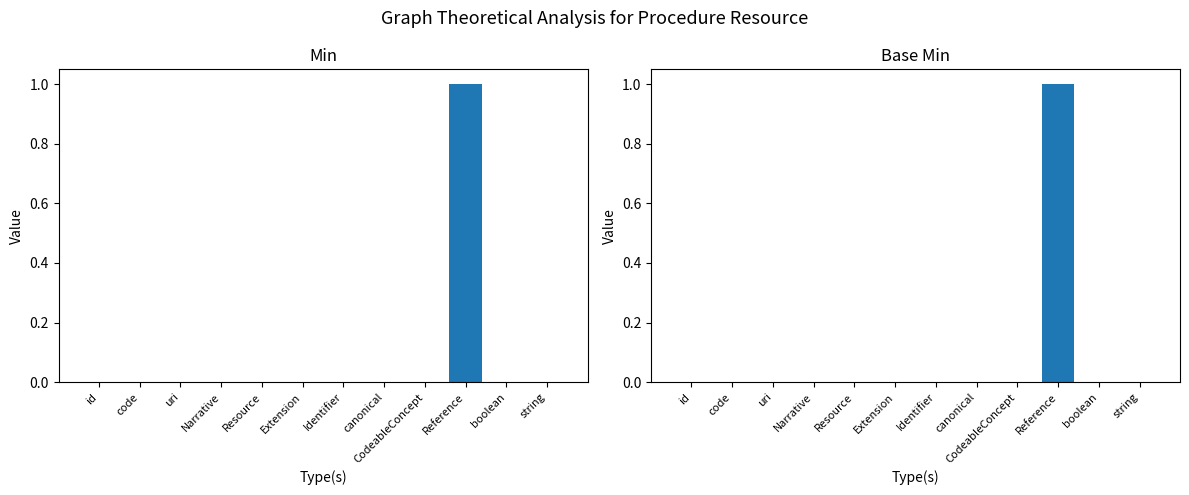

Which series changed the most between Resource and canonical?

Min